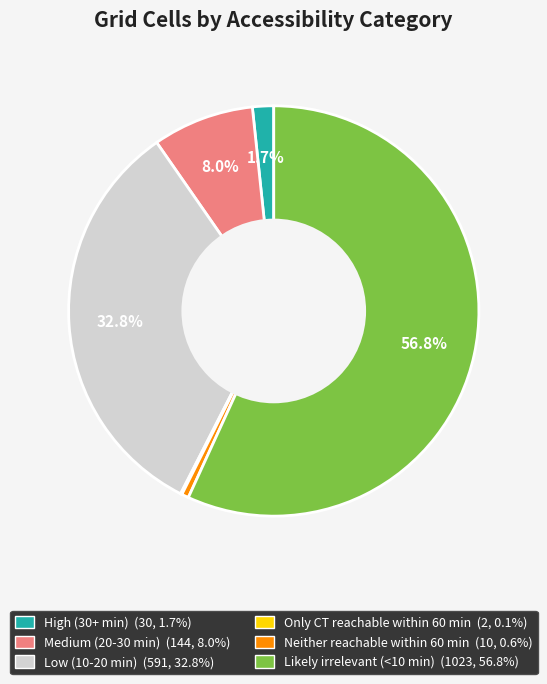

What is the largest slice in the pie chart?

Likely irrelevant (<10 min)